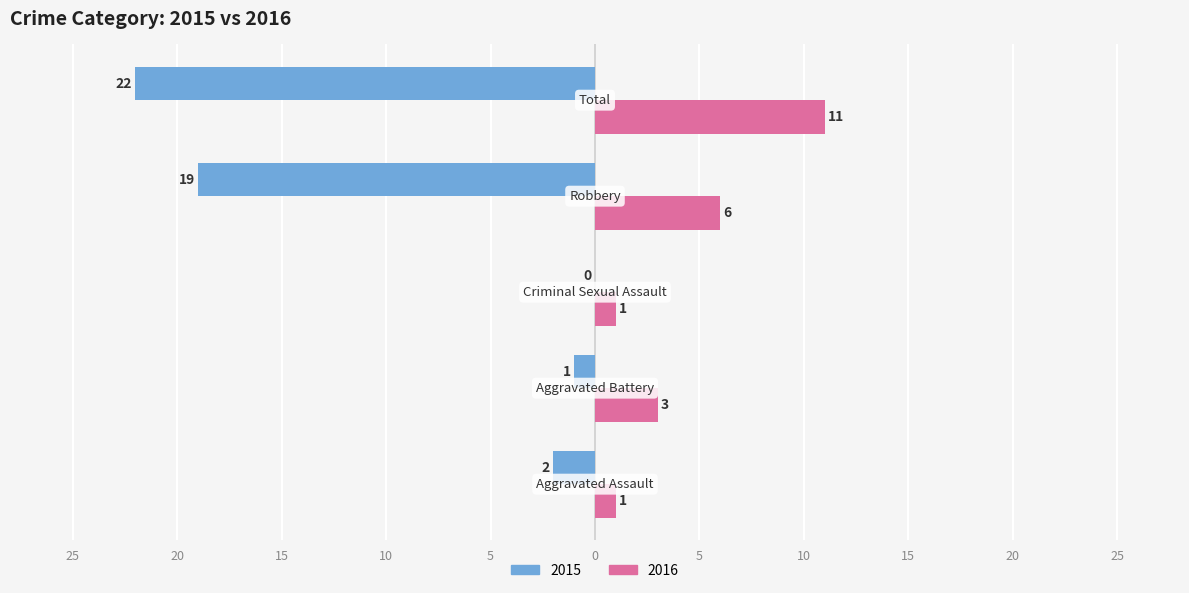

What are all the series names shown in the legend?

2015, 2016